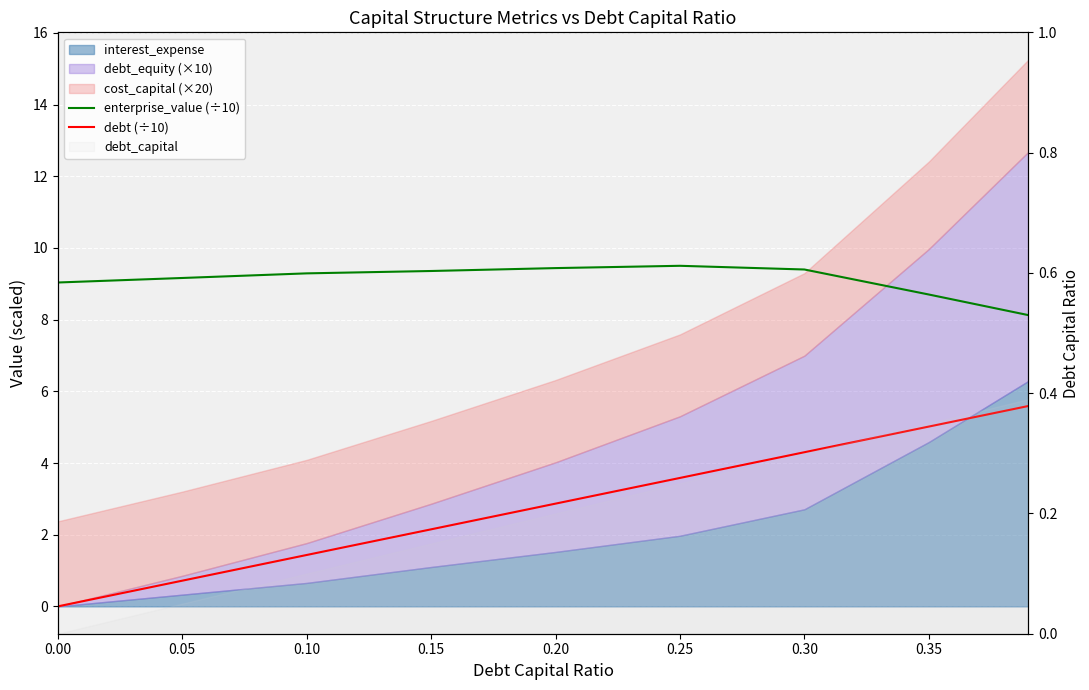

At which category is the sum across all series the highest?

0.35